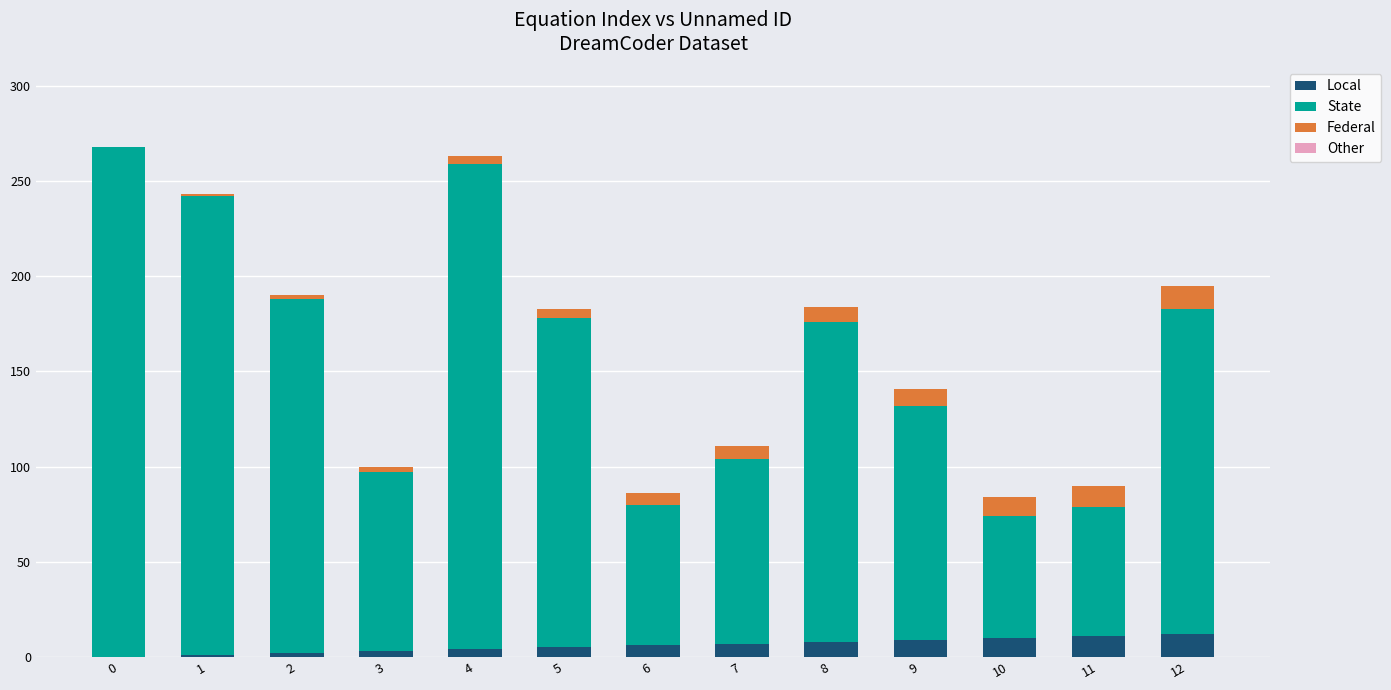

Which series changed the most between 10 and 11?

State